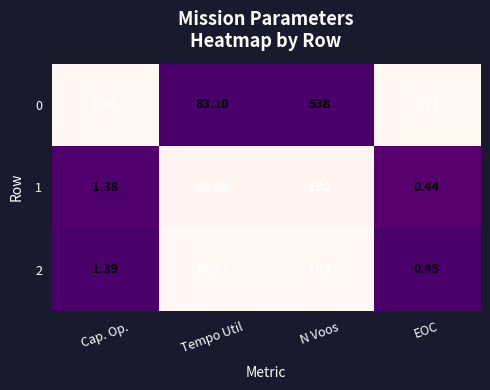

What is the total value across all series at EOC?

1.1